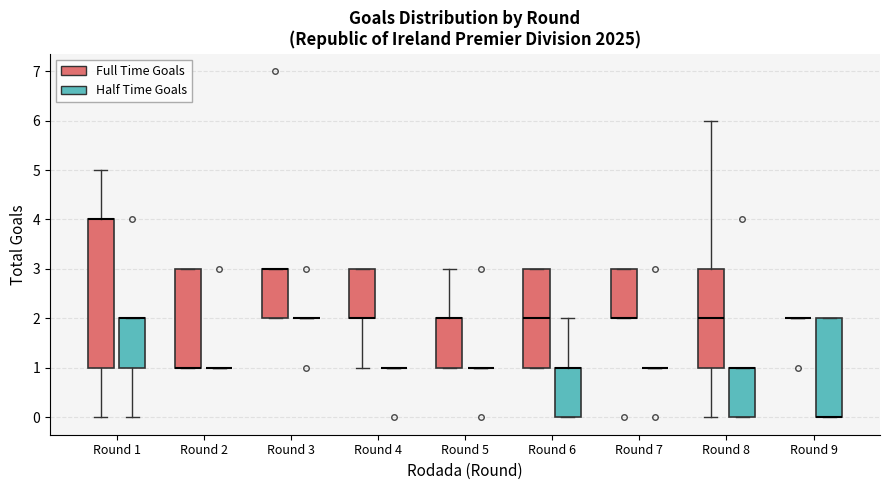

Reading left to right, transcribe this box plot: for each box, give where its median line is, the range the box spans, and where its two whiskers end, as read against the y-axis. The values are not printed on the chart, so give them approximately, as read against the axis.

Round 1 (Full Time Goals): median 4 (drawn on the box's upper edge), box 1 to 4, whiskers 0 to 5
Round 1 (Half Time Goals): median 2 (drawn on the box's upper edge), box 1 to 2, whiskers 0 to 2
Round 2 (Full Time Goals): median 1 (drawn on the box's lower edge), box 1 to 3, whiskers 1 to 3
Round 2 (Half Time Goals): box collapsed to a line at 1, whiskers 1 to 1
Round 3 (Full Time Goals): median 3 (drawn on the box's upper edge), box 2 to 3, whiskers 2 to 3
Round 3 (Half Time Goals): box collapsed to a line at 2, whiskers 2 to 2
Round 4 (Full Time Goals): median 2 (drawn on the box's lower edge), box 2 to 3, whiskers 1 to 3
Round 4 (Half Time Goals): box collapsed to a line at 1, whiskers 1 to 1
Round 5 (Full Time Goals): median 2 (drawn on the box's upper edge), box 1 to 2, whiskers 1 to 3
Round 5 (Half Time Goals): box collapsed to a line at 1, whiskers 1 to 1
Round 6 (Full Time Goals): median 2, box 1 to 3, whiskers 1 to 3
Round 6 (Half Time Goals): median 1 (drawn on the box's upper edge), box 0 to 1, whiskers 0 to 2
Round 7 (Full Time Goals): median 2 (drawn on the box's lower edge), box 2 to 3, whiskers 2 to 3
Round 7 (Half Time Goals): box collapsed to a line at 1, whiskers 1 to 1
Round 8 (Full Time Goals): median 2, box 1 to 3, whiskers 0 to 6
Round 8 (Half Time Goals): median 1 (drawn on the box's upper edge), box 0 to 1, whiskers 0 to 1
Round 9 (Full Time Goals): box collapsed to a line at 2, whiskers 2 to 2
Round 9 (Half Time Goals): median 0 (drawn on the box's lower edge), box 0 to 2, whiskers 0 to 2